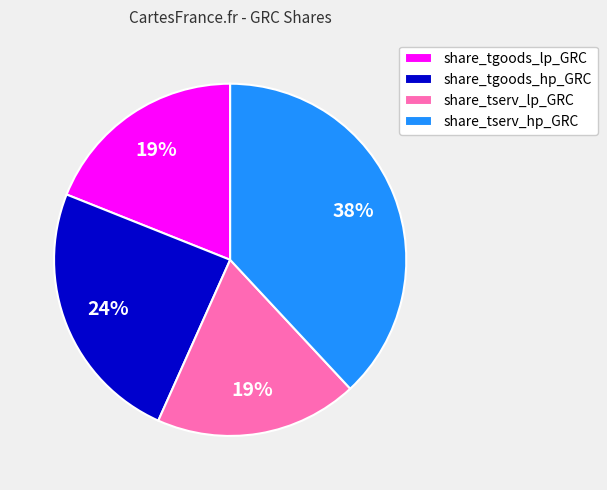

What is the largest slice in the pie chart?

share_tserv_hp_GRC